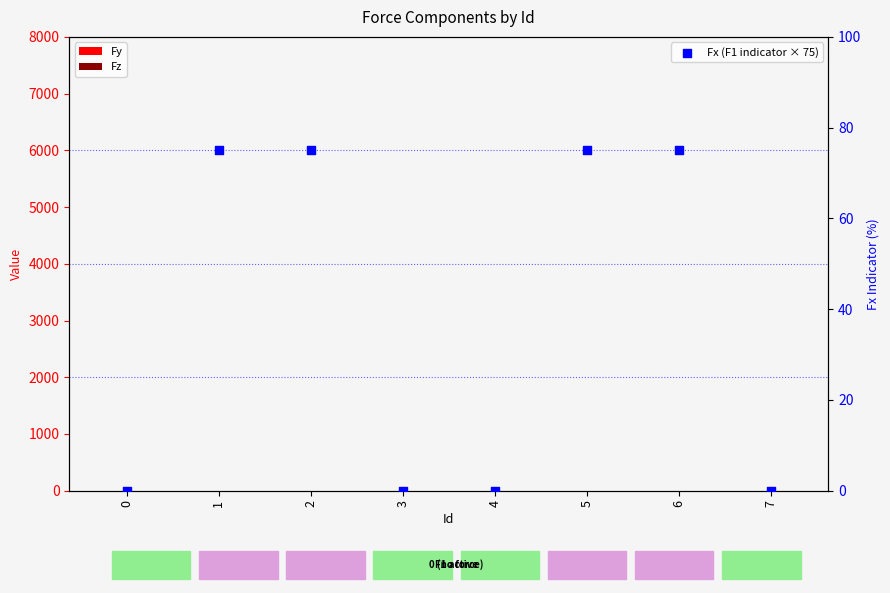

Which series has the largest Y range (max minus min)?

Fx (F1 indicator × 75)